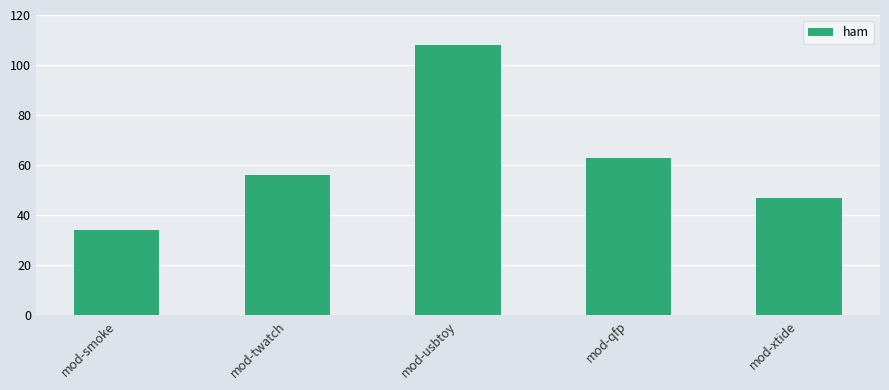

Reading left to right, extract all data points from this chart.

34	56	108	63	47